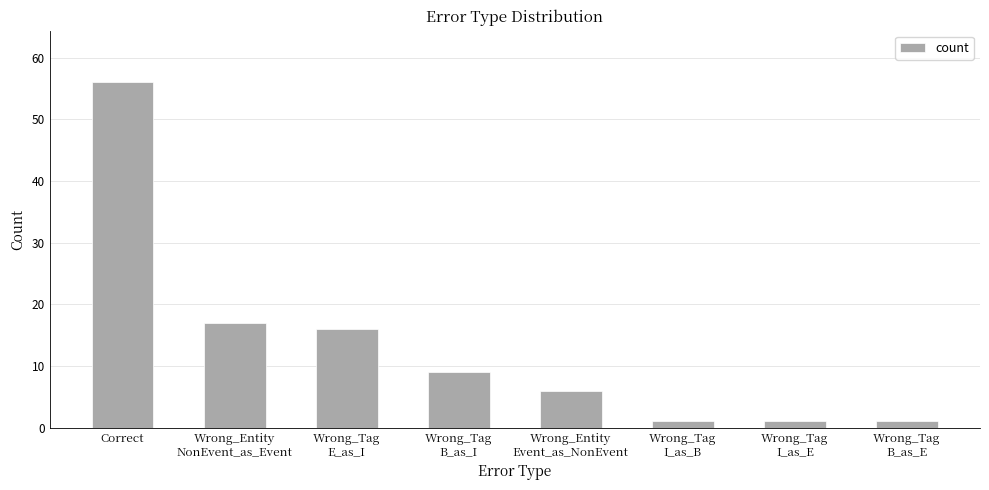

Count the number of data series in this chart.

1